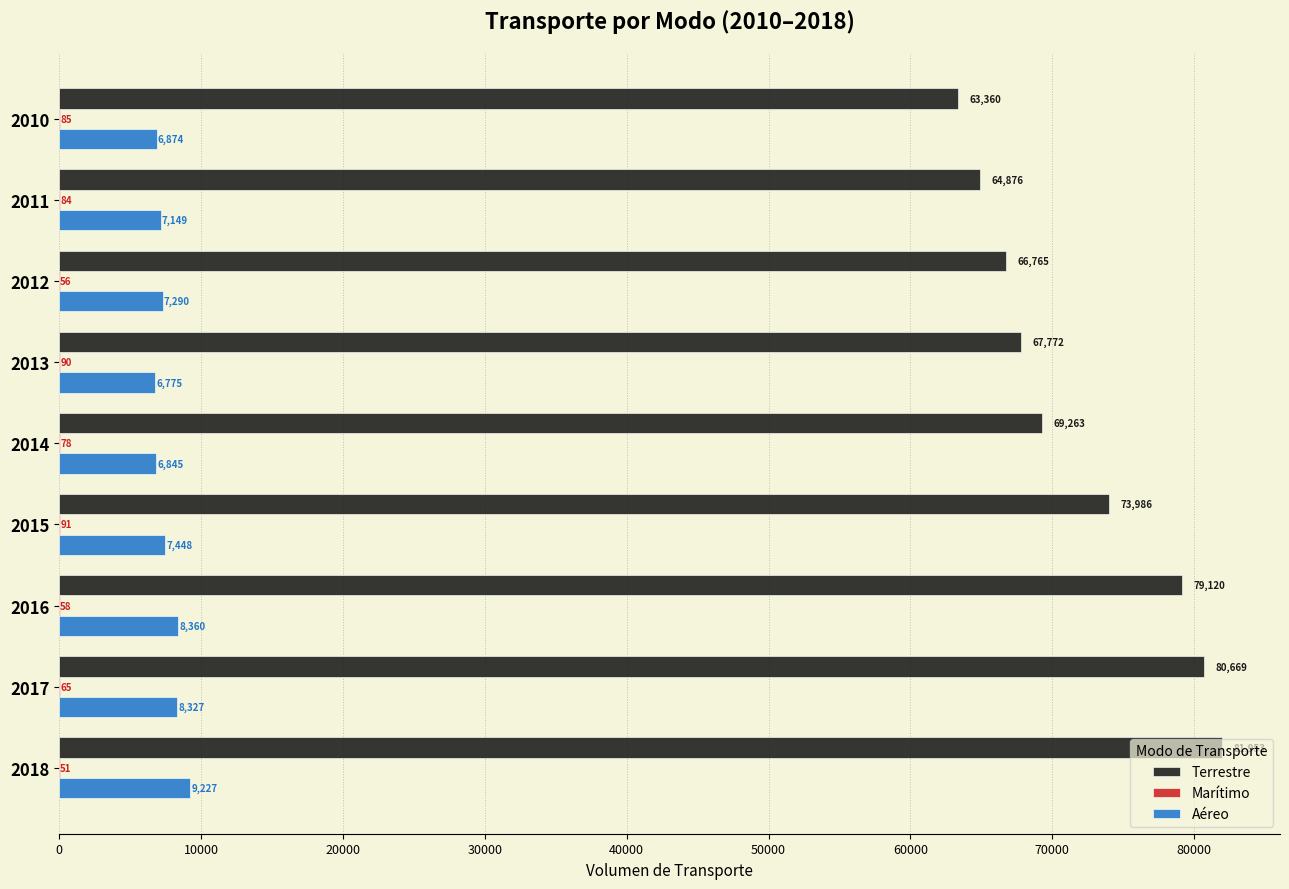

The value of Aéreo at 2012 is 7290. True or false?

True